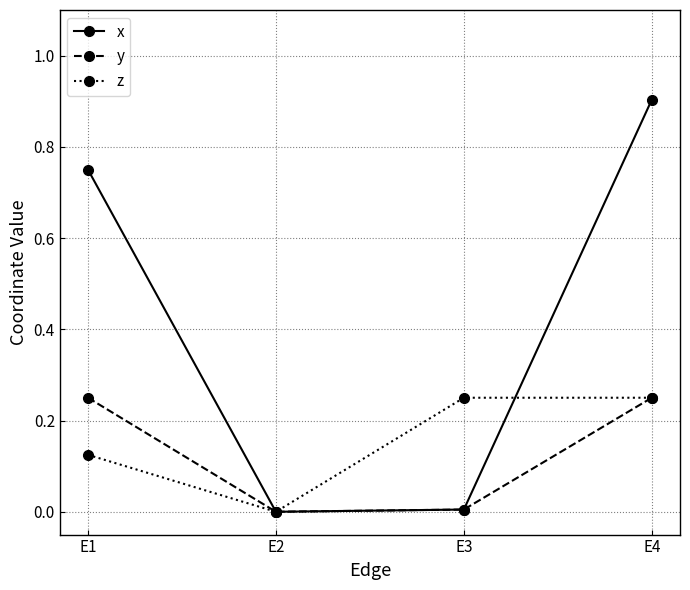

Which series has the largest total across all categories?

x